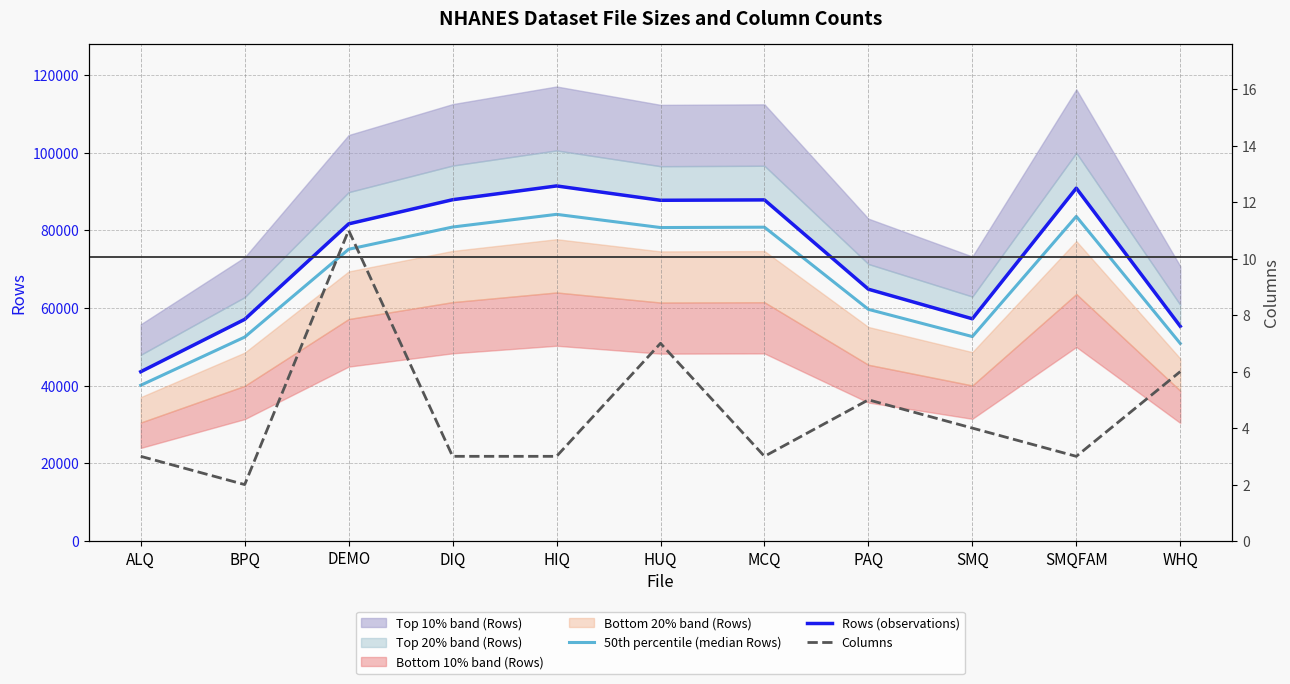

Which series has the widest spread of values?

Rows (observations)